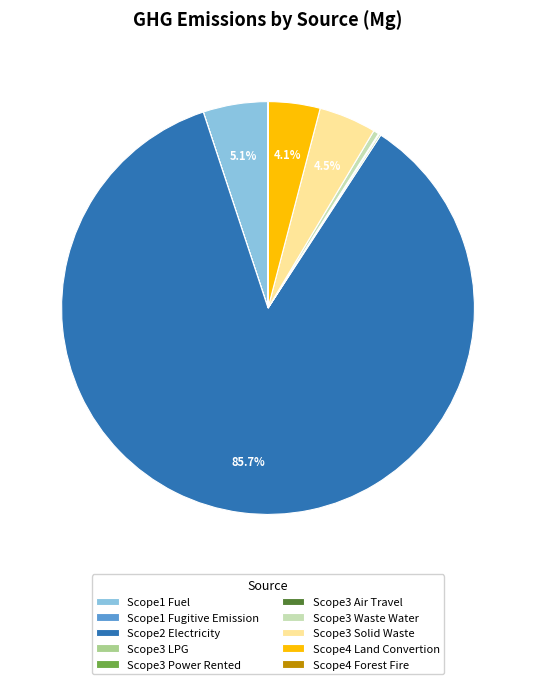

What portion of the pie excludes Scope3 Solid Waste?

95.5%